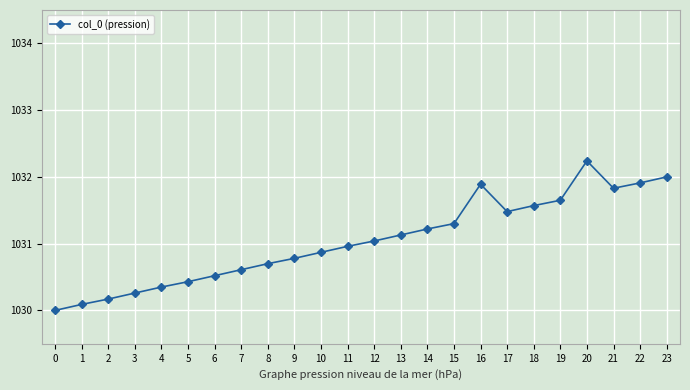

How many categories are shown in the chart?

24